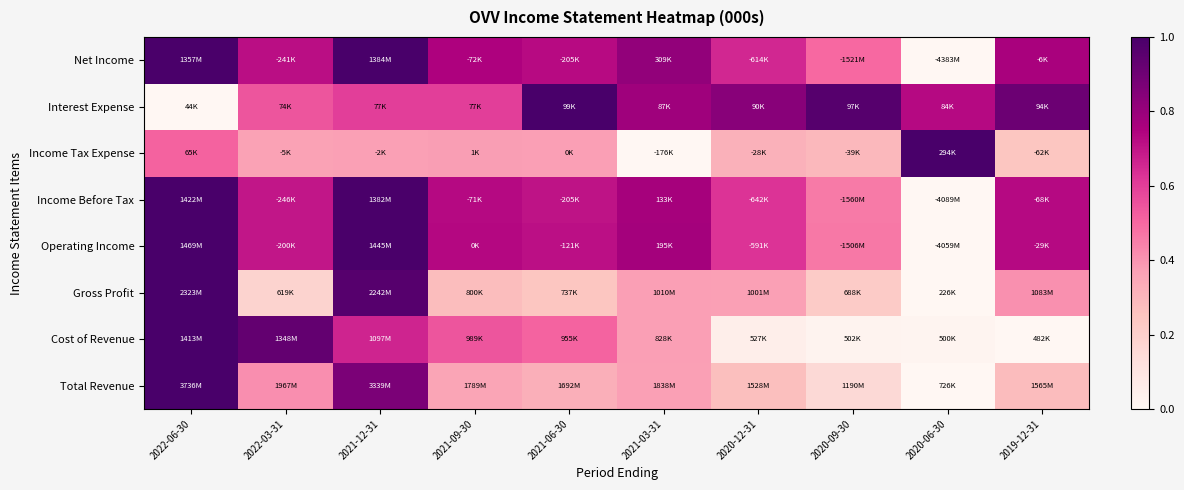

How many distinct data groups are displayed?

8